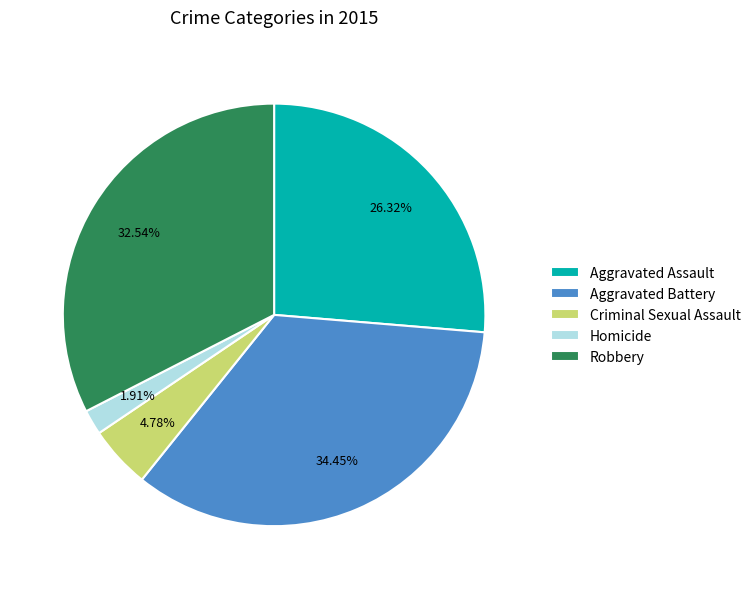

What is the total percentage of Aggravated Battery and Criminal Sexual Assault?

39.2%